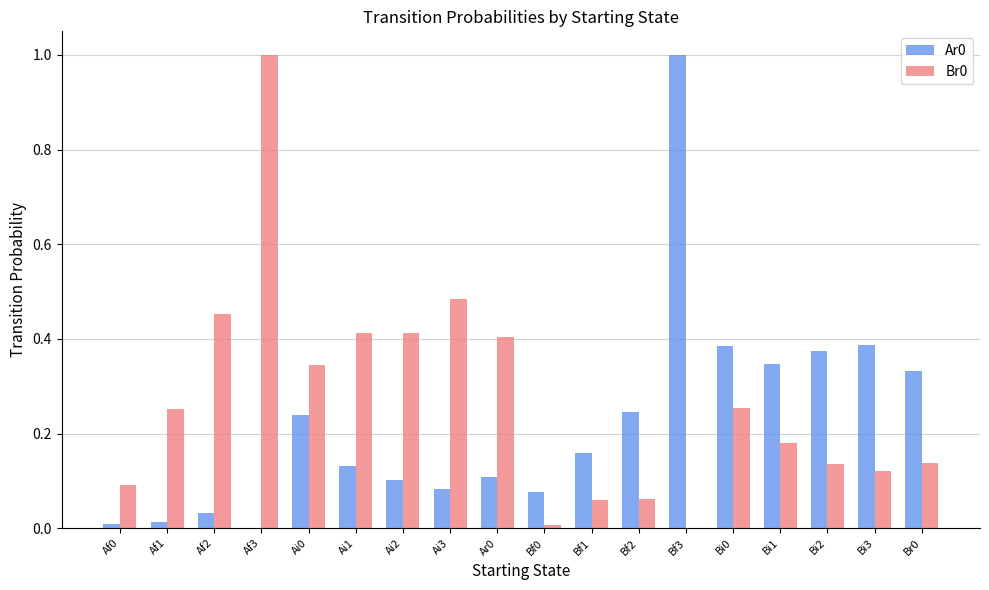

The value of Br0 at Bi1 is 0.3. True or false?

False